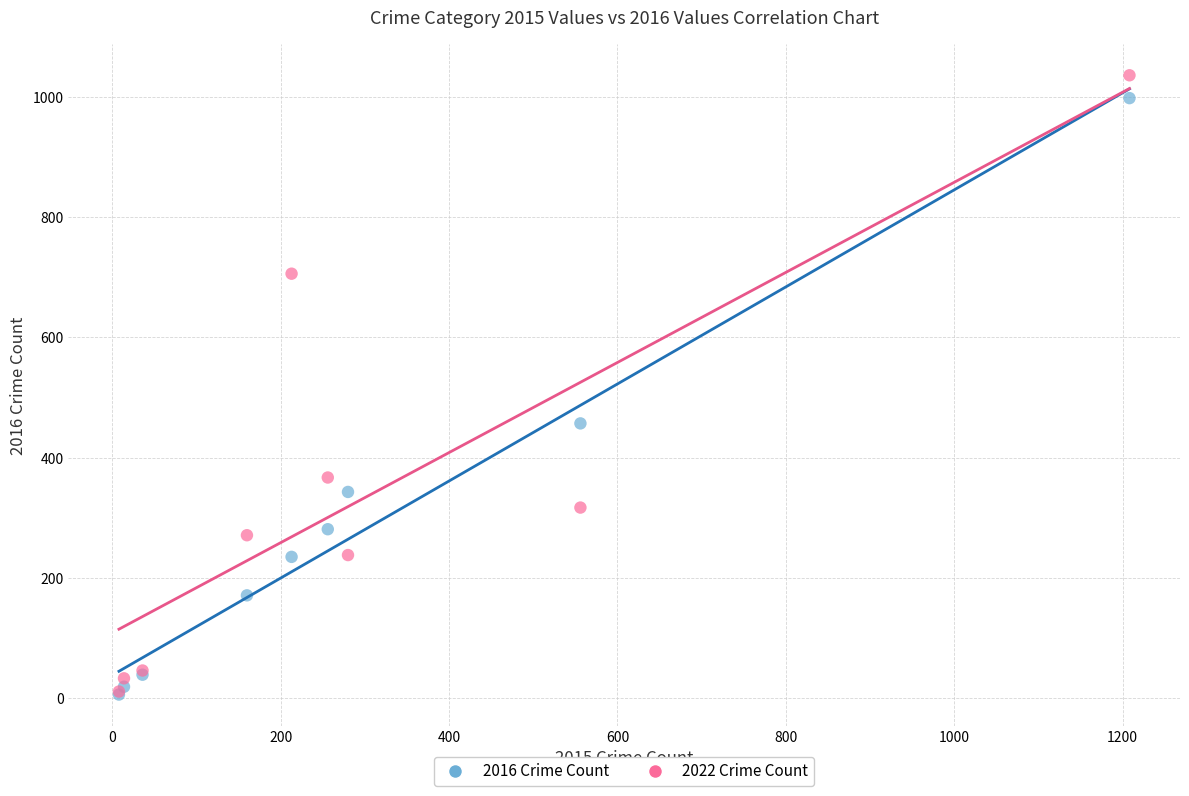

What are all the series names shown in the legend?

2016 Crime Count, 2022 Crime Count